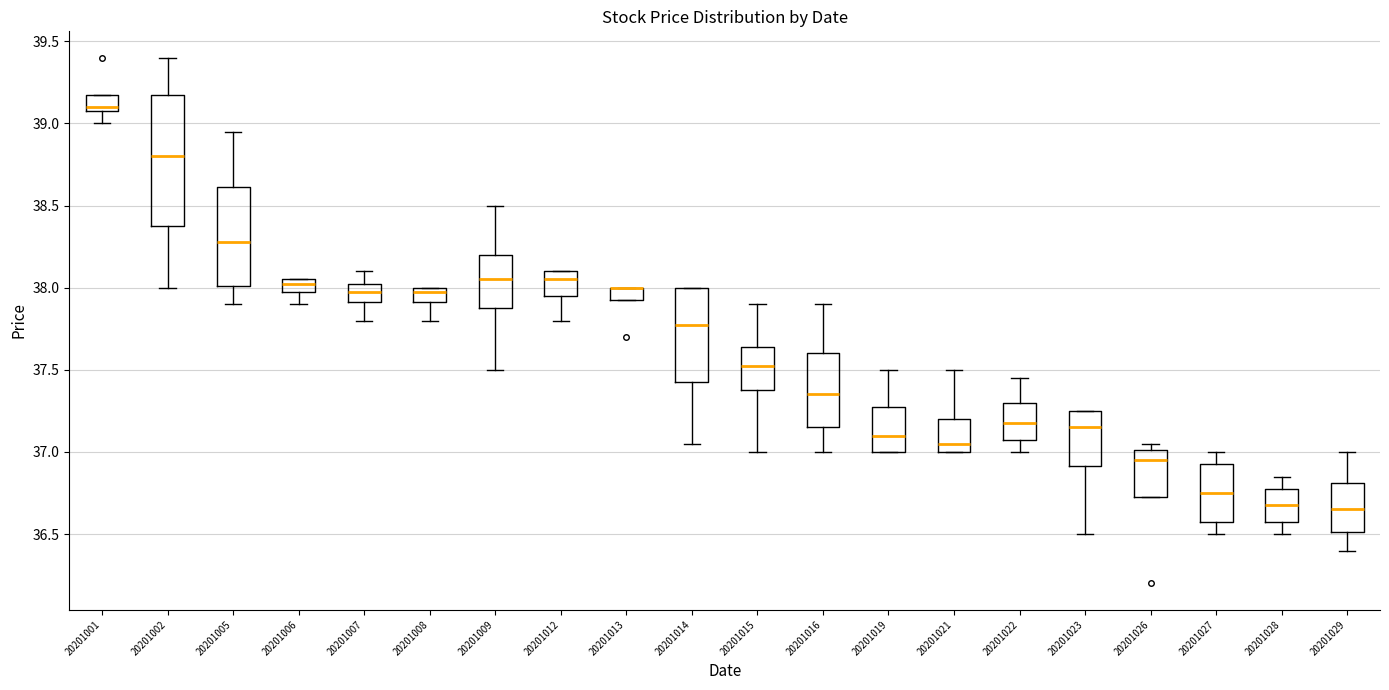

Where does the lower whisker of the box at x = 20201027 end on the y-axis? The values are not printed on the chart, so give them approximately, as read against the axis.

36.50